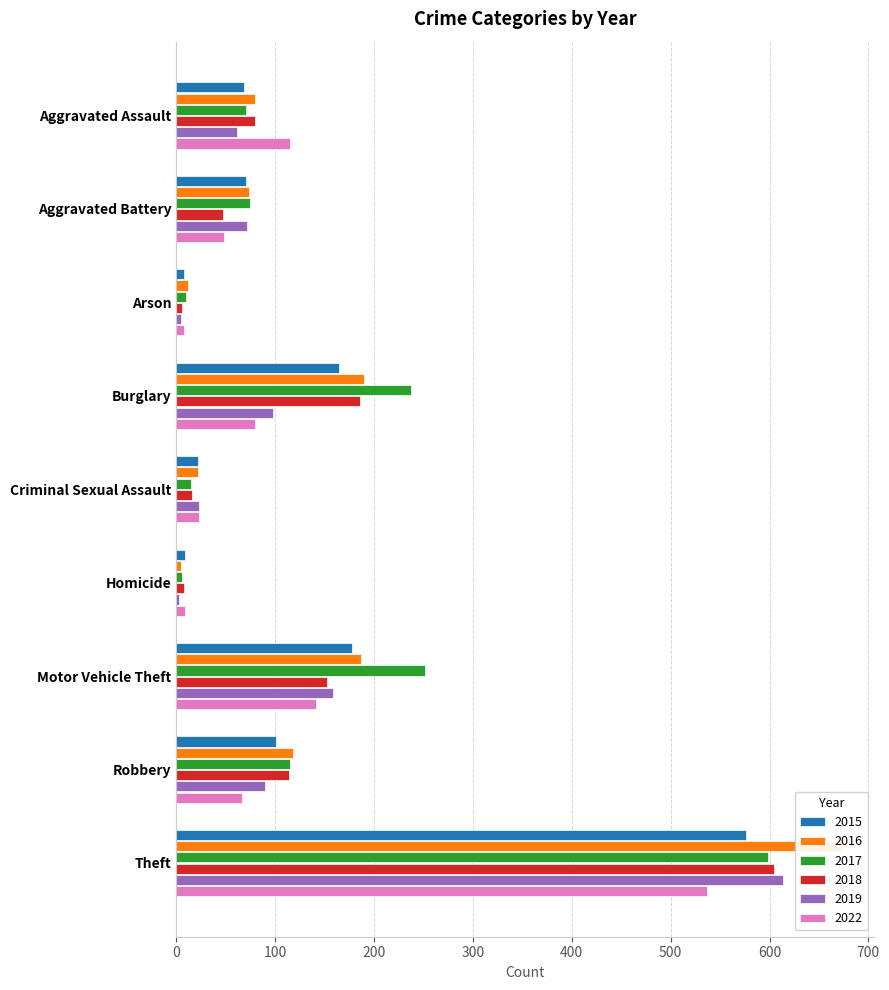

Which category has the lowest value across all series?

Homicide